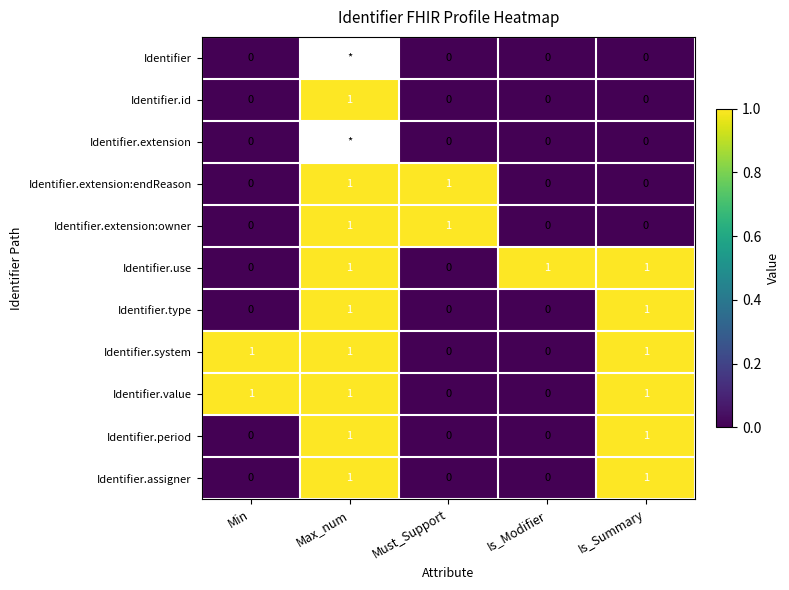

Is the value of Identifier.value at Min greater than the value of Identifier.assigner at Is_Modifier?

Yes